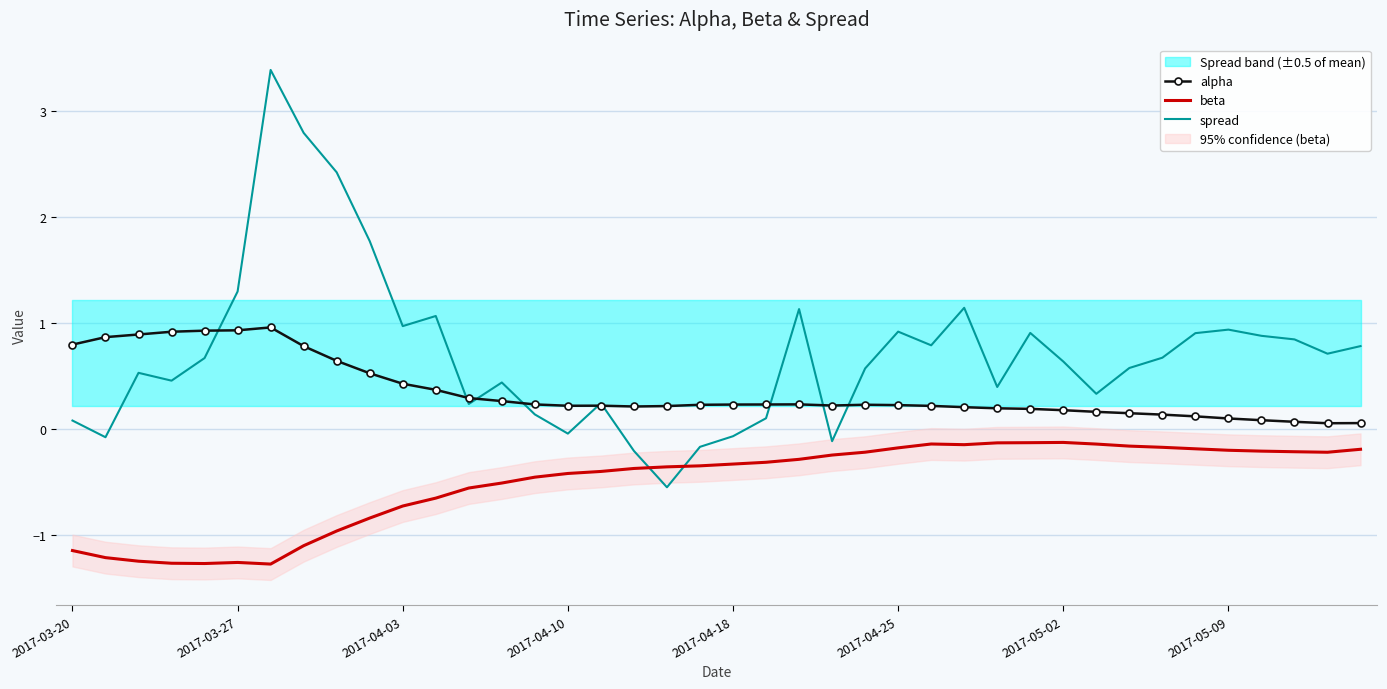

How many intersections are there between spread and beta?

2